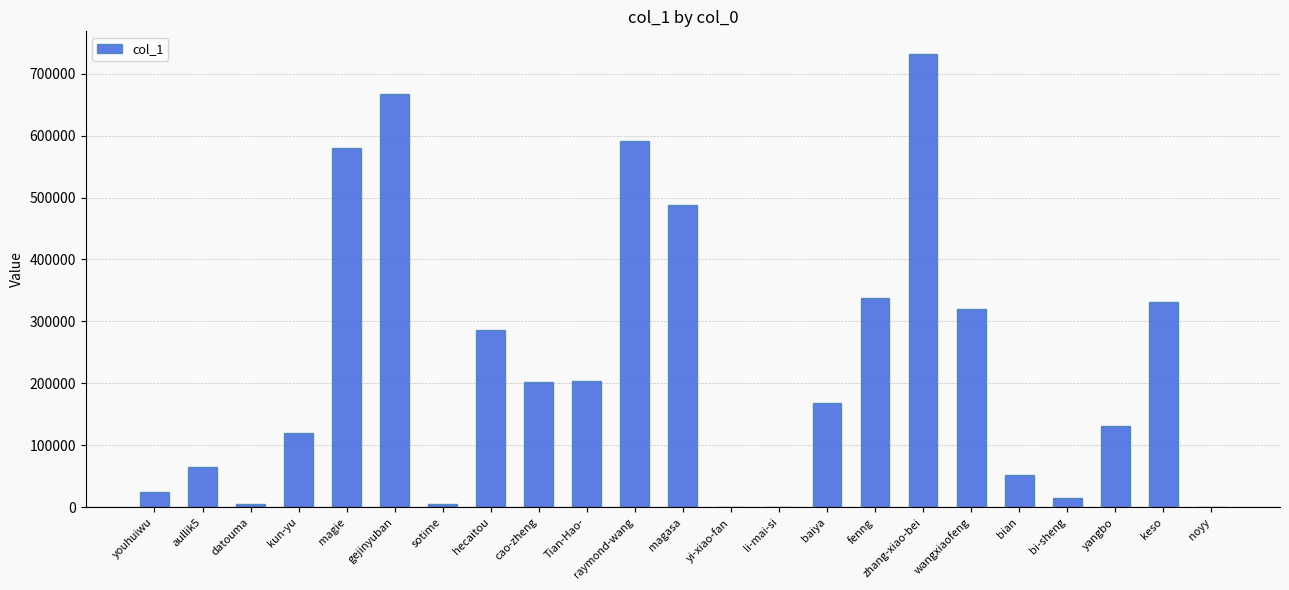

Between magasa and cao-zheng, which is larger?

magasa